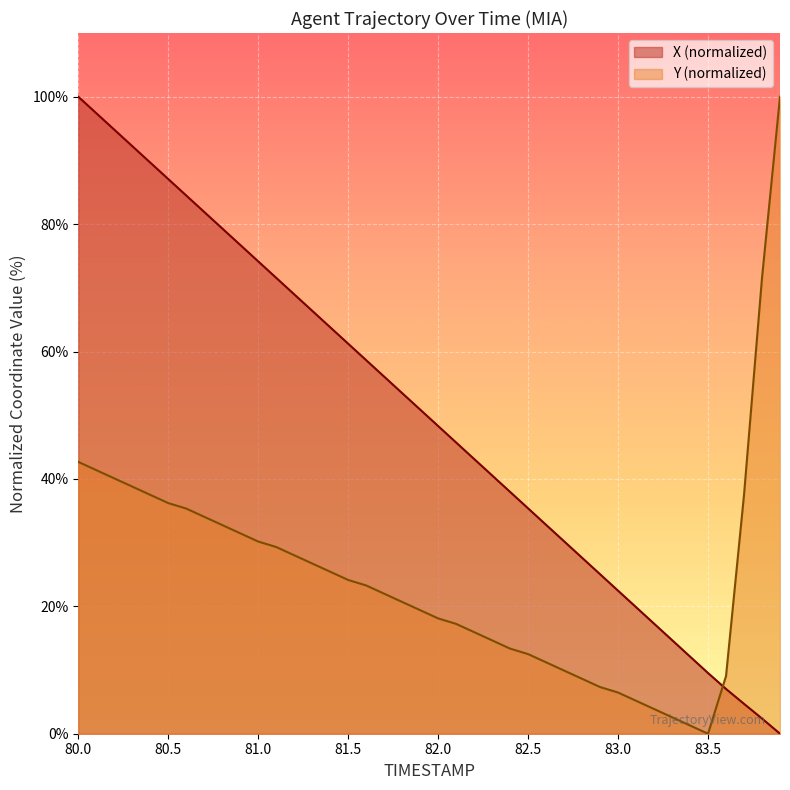

Reading left to right, list all the values displayed in this chart.

X: 80.0=100.0	80.1=97.4	80.2=94.8	80.3=92.2	80.4=89.7	80.5=87.1	80.6=84.5	80.7=81.9	80.8=79.3	80.9=76.7	81.0=74.2	81.1=71.6	81.2=69.0	81.3=66.4	81.4=63.8	81.5=61.2	81.6=58.6	81.7=56.1	81.8=53.5	81.9=50.9	82.0=48.3	82.1=45.7	82.2=43.1	82.3=40.5	82.4=38.0	82.5=35.4	82.6=32.8	82.7=30.2	82.8=27.6	82.9=25.0	83.0=22.5	83.1=19.9	83.2=17.3	83.3=14.7	83.4=12.1	83.5=9.5	83.6=7.0	83.7=4.7	83.8=2.4	83.9=0.0
Y: 80.0=42.7	80.1=41.4	80.2=40.1	80.3=38.8	80.4=37.5	80.5=36.2	80.6=35.3	80.7=34.1	80.8=32.8	80.9=31.5	81.0=30.2	81.1=29.3	81.2=28.0	81.3=26.7	81.4=25.4	81.5=24.1	81.6=23.3	81.7=22.0	81.8=20.7	81.9=19.4	82.0=18.1	82.1=17.2	82.2=15.9	82.3=14.7	82.4=13.4	82.5=12.5	82.6=11.2	82.7=9.9	82.8=8.6	82.9=7.3	83.0=6.5	83.1=5.2	83.2=3.9	83.3=2.6	83.4=1.3	83.5=0.0	83.6=9.1	83.7=37.5	83.8=71.6	83.9=100.0